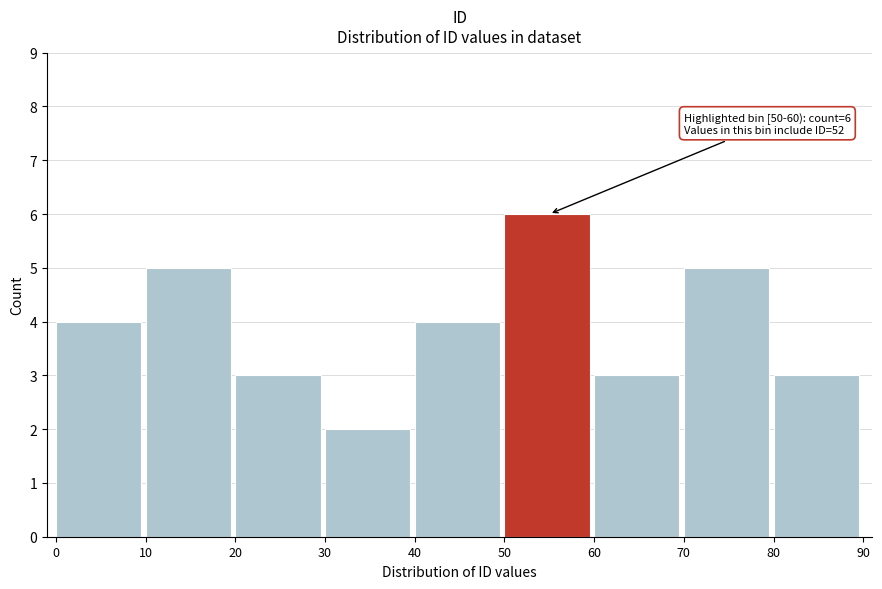

Over which range of the x-axis is the bar tallest?

50 to 60